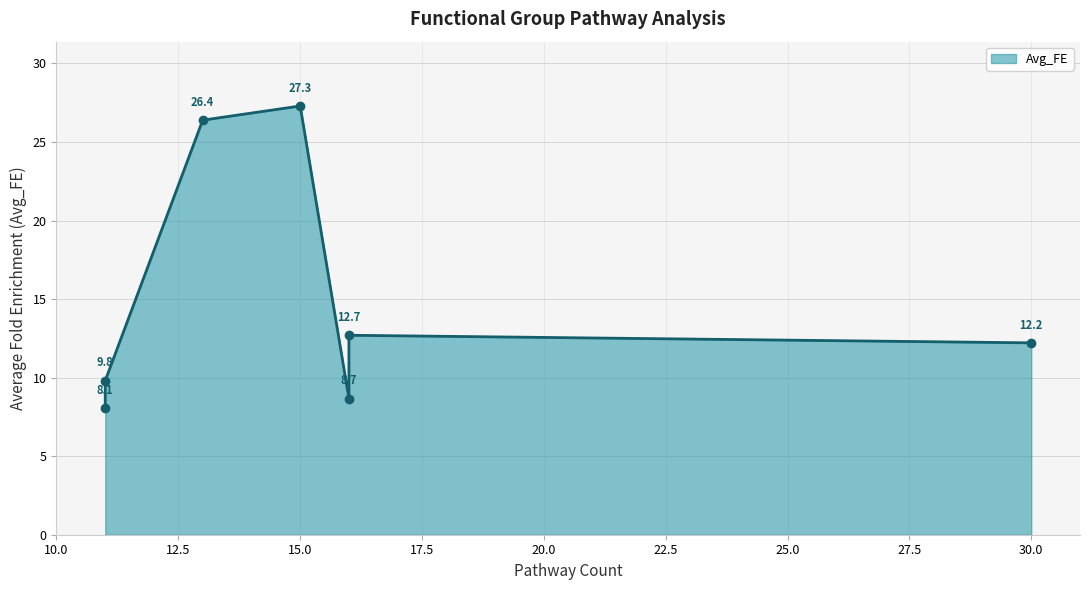

How many distinct data groups are displayed?

1